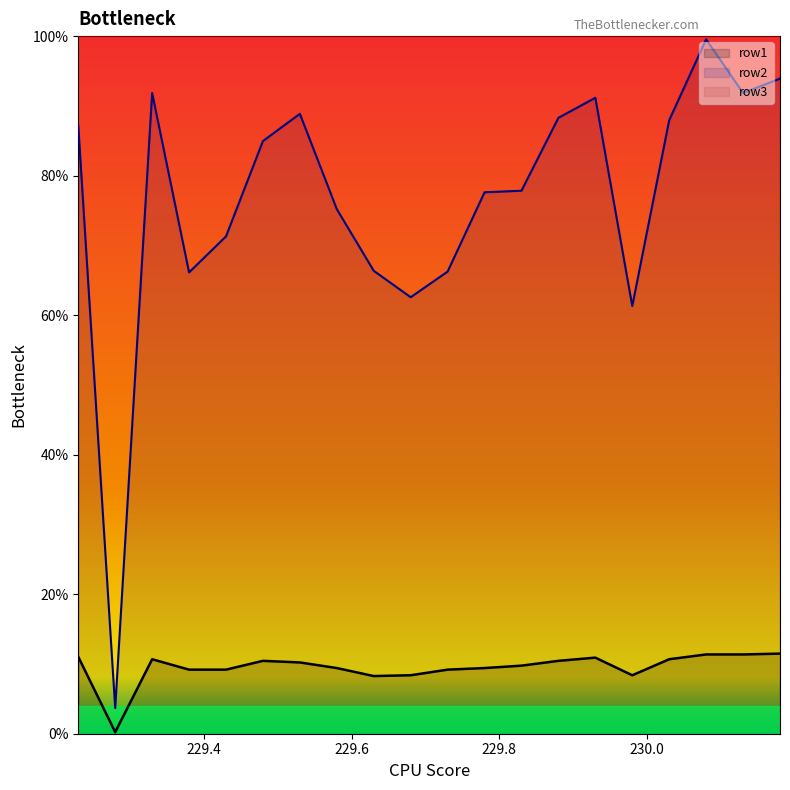

True or false: row1 and row2 intersect in this chart.

False